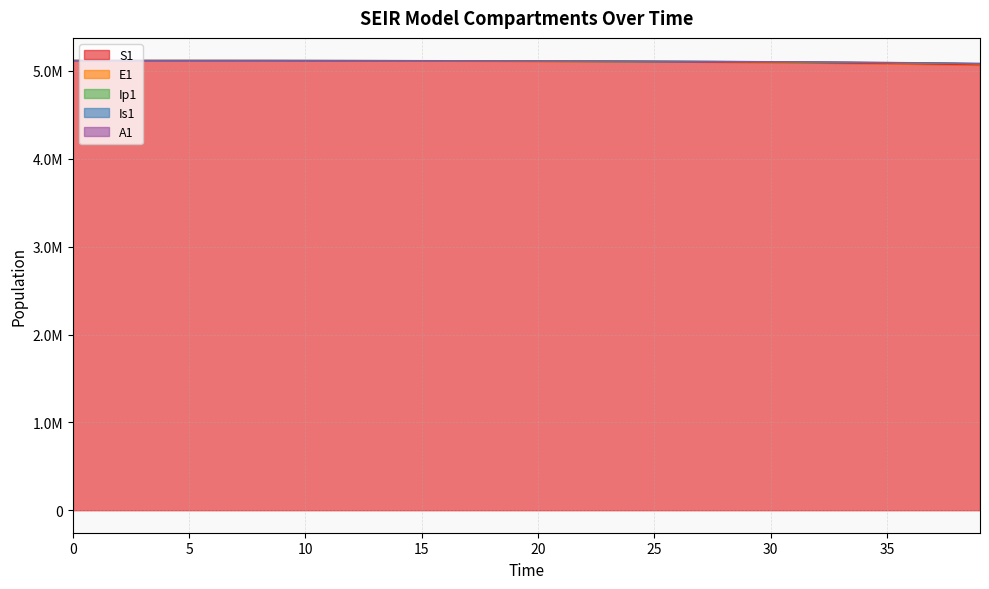

Read the S1 value at 30.

5098096.6